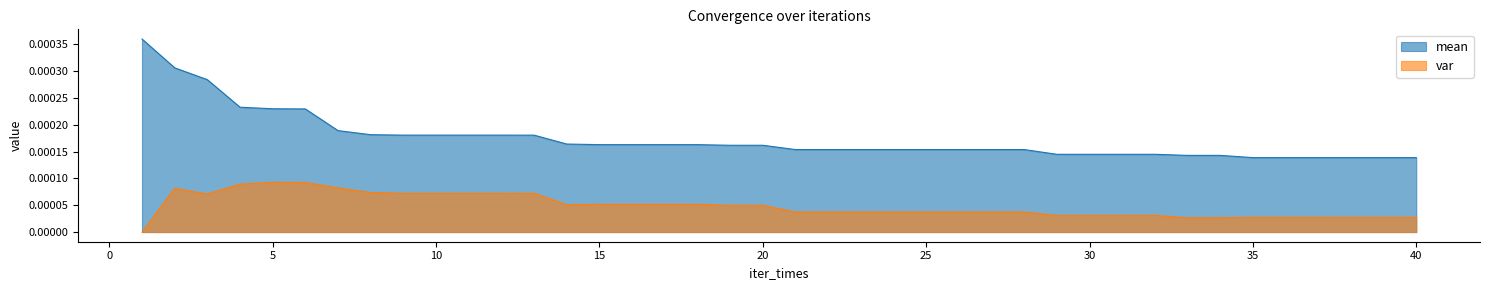

Which series has the largest range (max minus min)?

mean